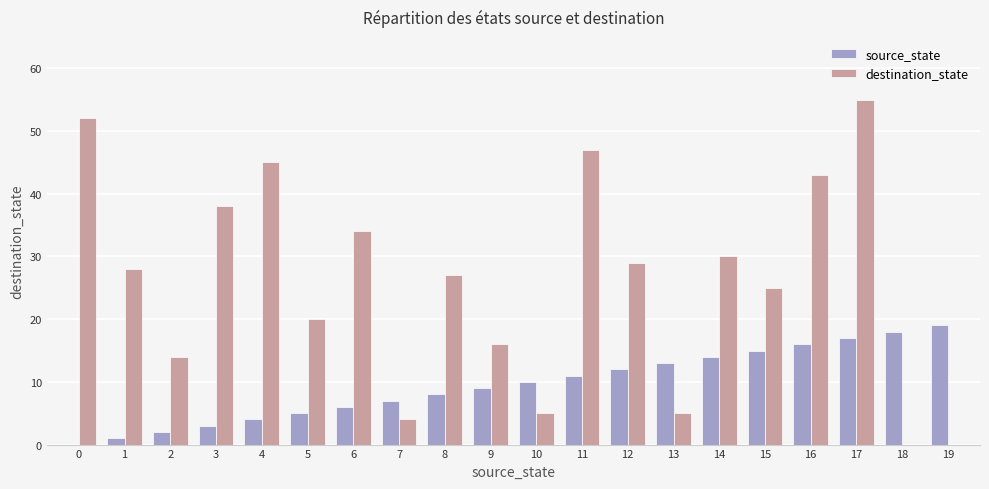

Which series has the largest total across all categories?

destination_state